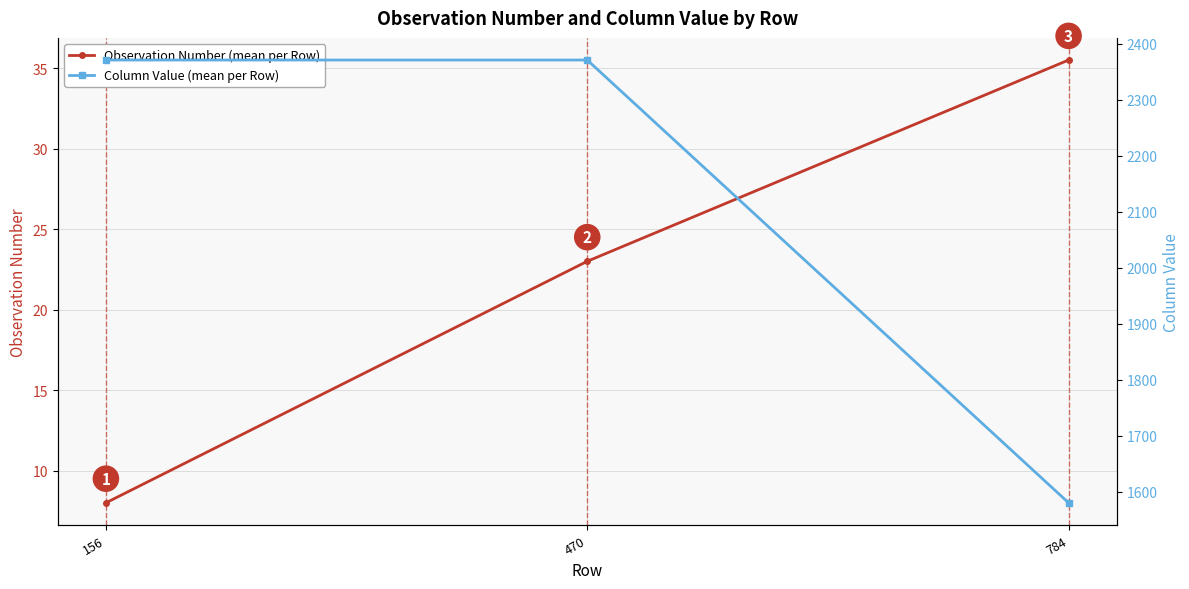

At which category does the chart reach its peak across all series?

156